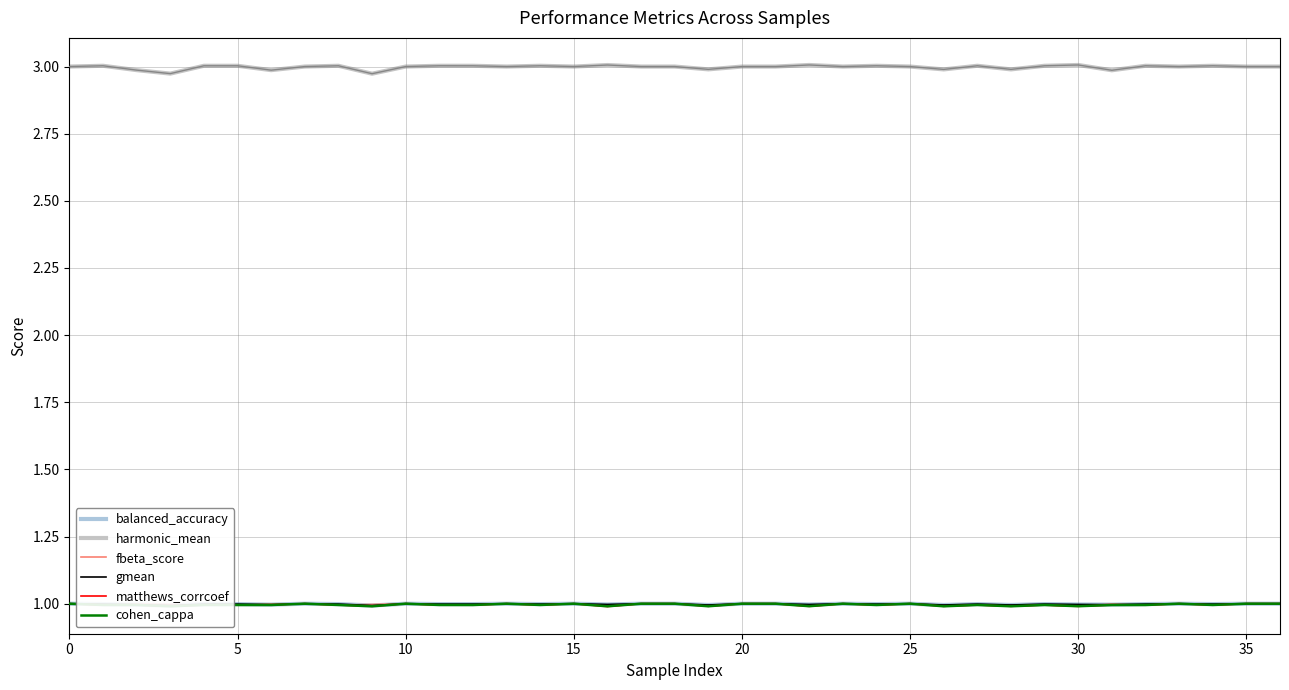

What is the maximum value for gmean?

1.0